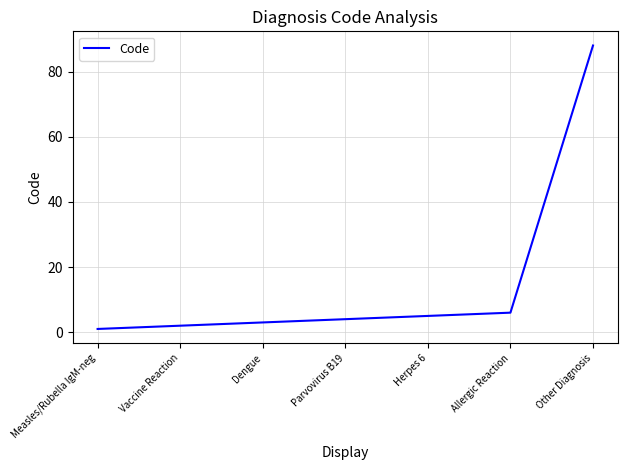

What is the approximate value at Dengue?

3